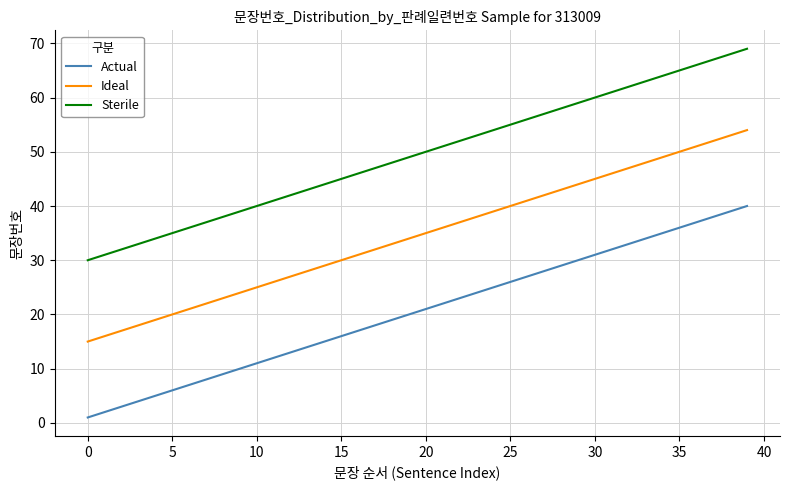

True or false: Sterile and Ideal cross at least once.

False